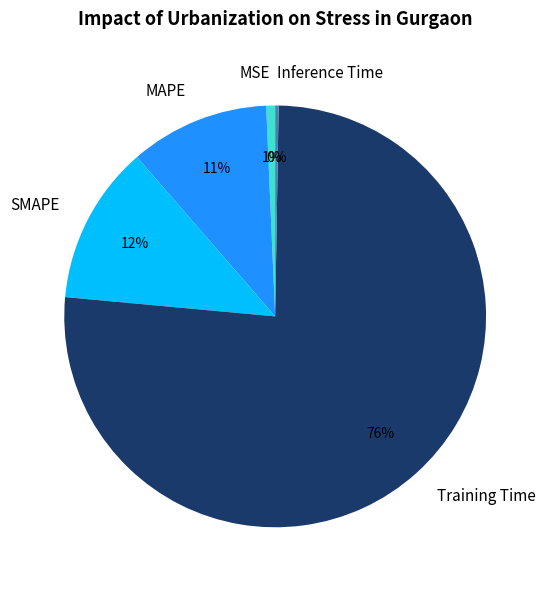

To the nearest percent, what percentage of the pie is Training Time?

76%